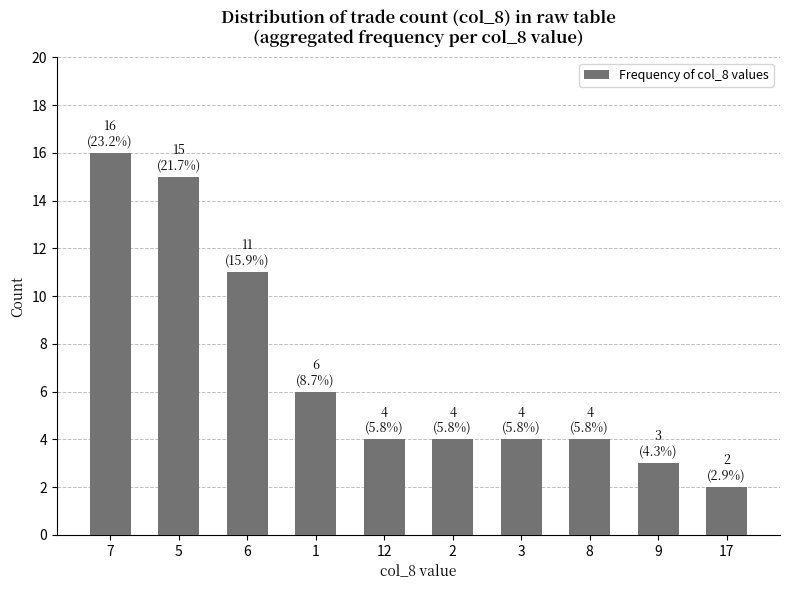

Where does the data first go above 4?

7